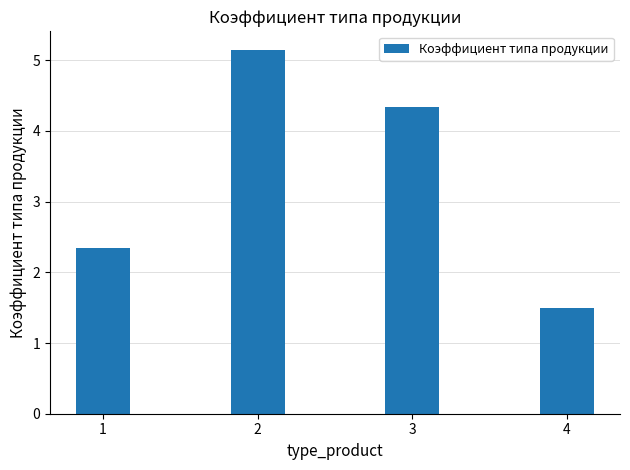

Where is the data nearest to the value 3?

1